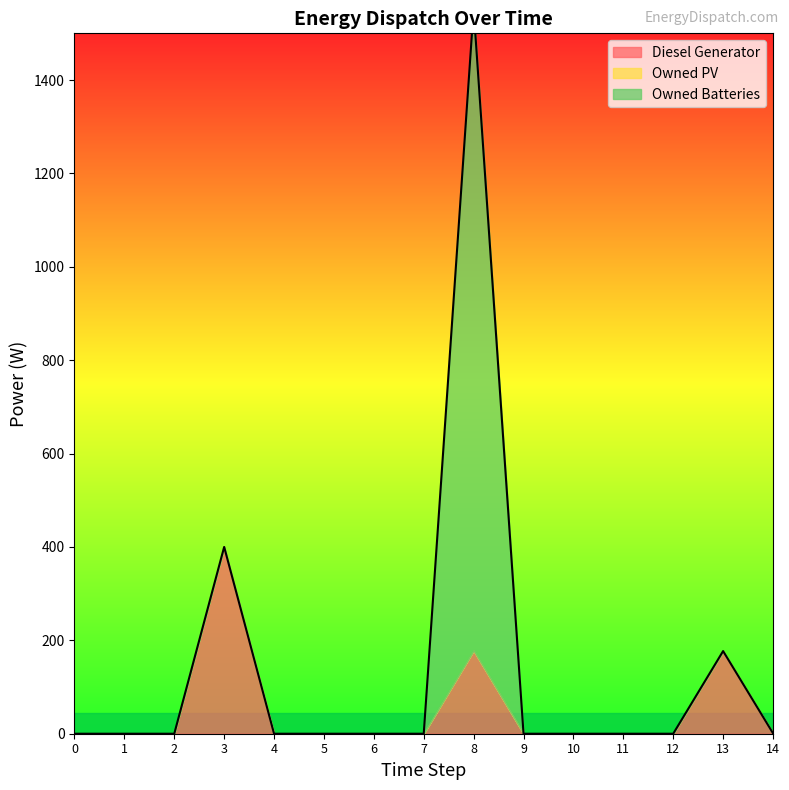

Reading left to right, what are all the values shown in this chart?

Diesel Generator: 0=0	1=0	2=0	3=400	4=0	5=0	6=0	7=0	8=178	9=0	10=0	11=0	12=0	13=177	14=1
Owned PV: 0=0	1=0	2=0	3=0	4=0	5=0	6=0	7=0	8=0	9=0	10=0	11=0	12=0	13=0	14=0
Owned Batteries: 0=0	1=0	2=0	3=0	4=0	5=0	6=0	7=0	8=1374	9=0	10=0	11=0	12=0	13=0	14=0